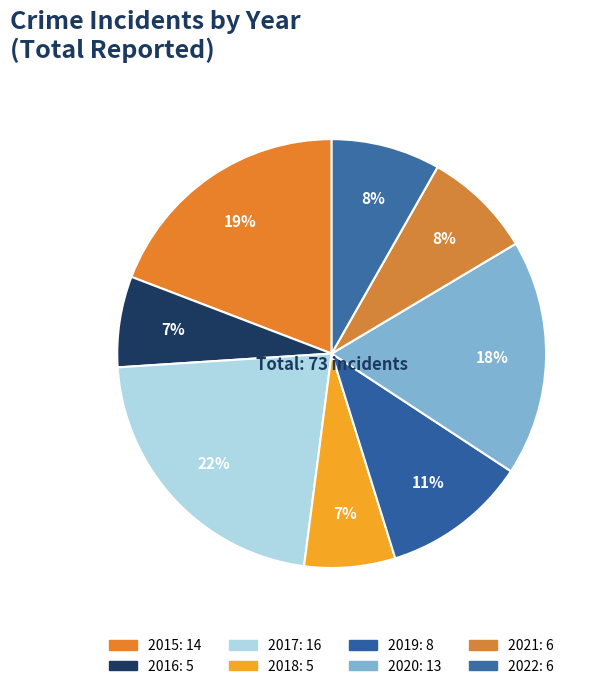

How many slices are in this pie chart?

8